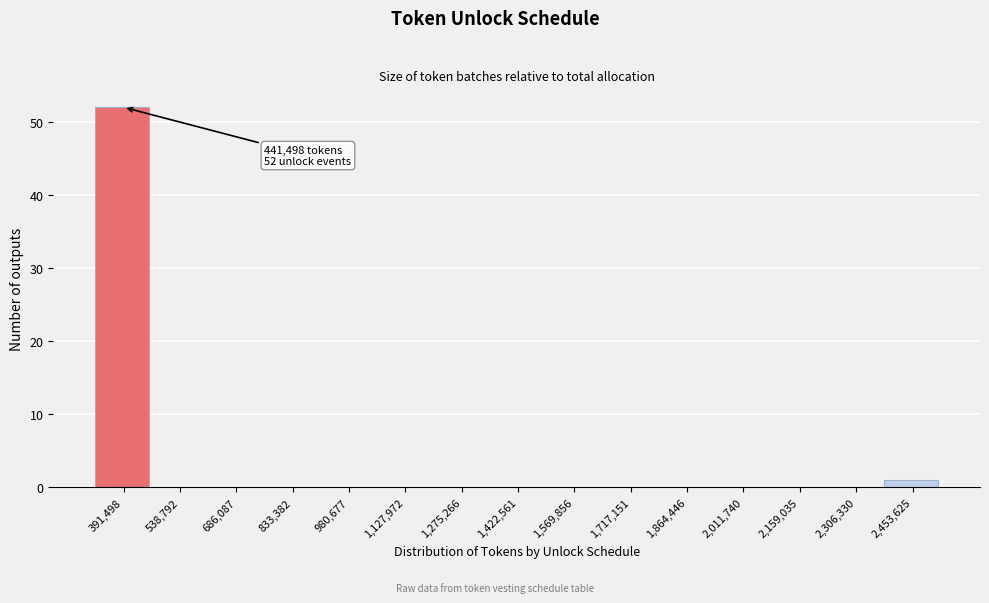

Reading left to right, extract all data points from this chart.

391,498=52	538,792=0	686,087=0	833,382=0	980,677=0	1,127,972=0	1,275,266=0	1,422,561=0	1,569,856=0	1,717,151=0	1,864,446=0	2,011,740=0	2,159,035=0	2,306,330=0	2,453,625=1